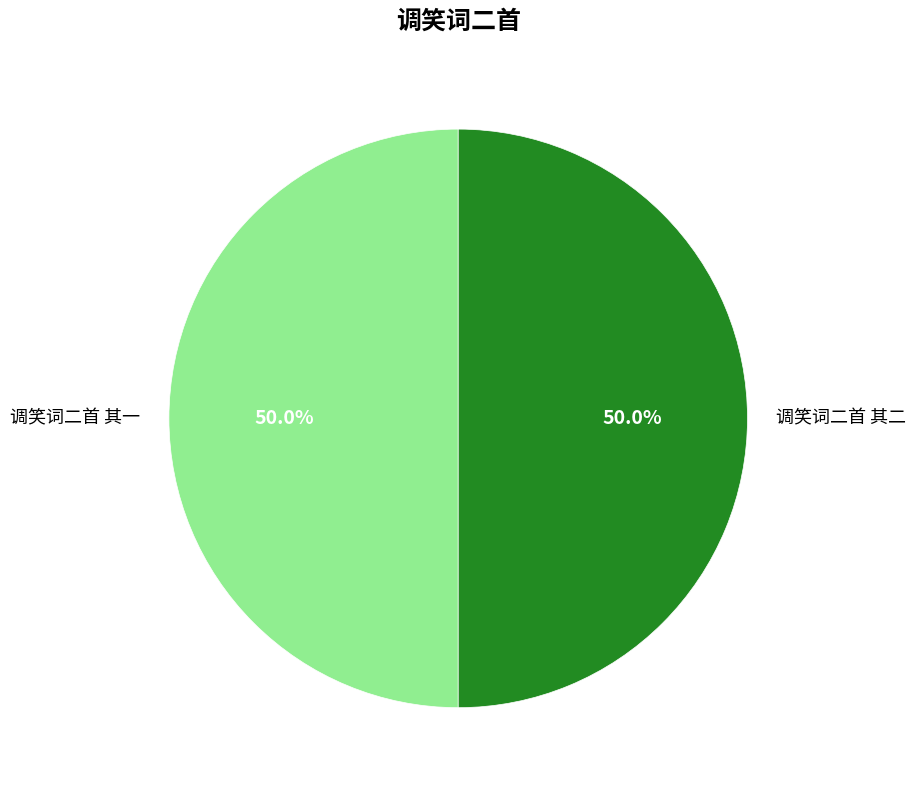

Count the number of slices in the pie.

2